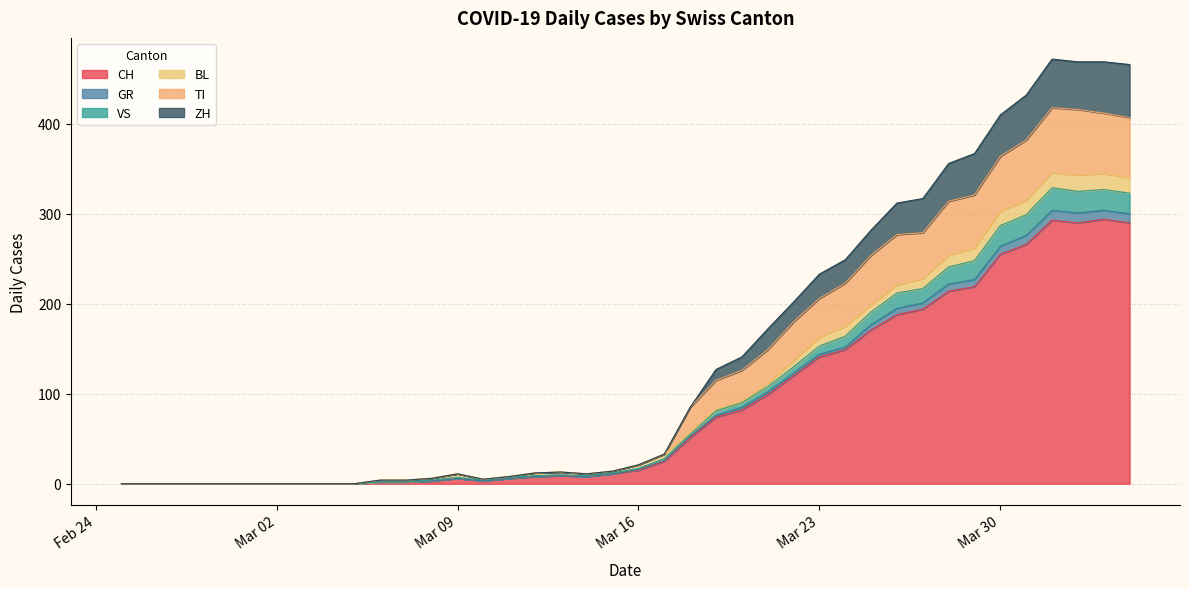

True or false: GR and ZH cross at least once.

False